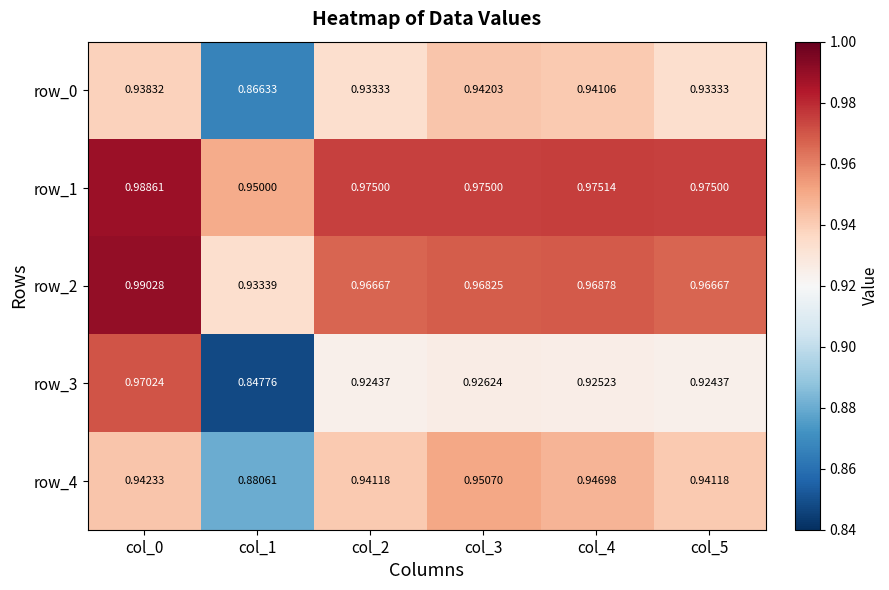

Is the value of row_1 at col_0 greater than the value of row_2 at col_2?

Yes